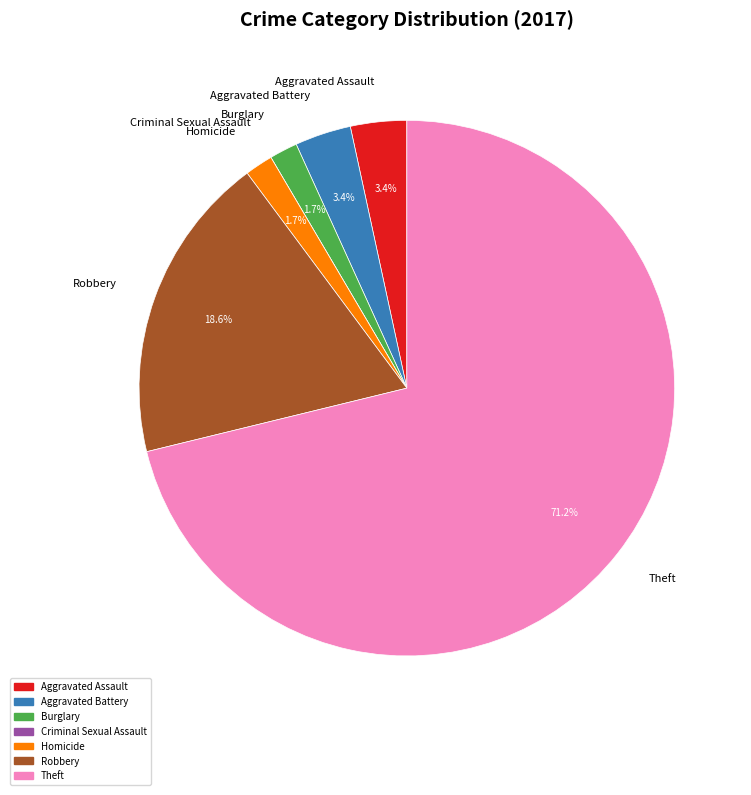

Combined, do Aggravated Battery and Robbery account for over 50%?

No